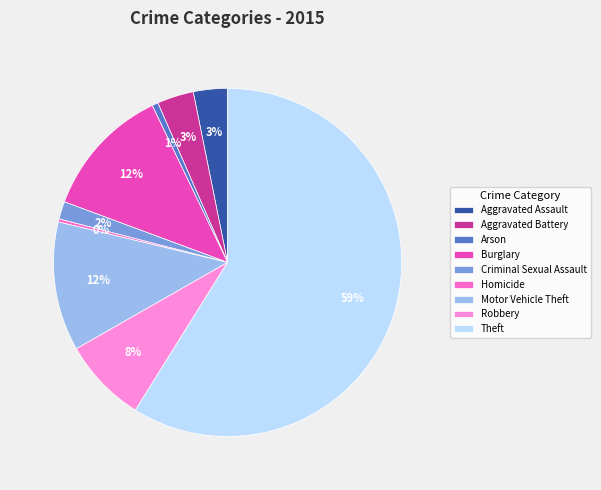

To the nearest percent, what portion does Criminal Sexual Assault represent?

2%